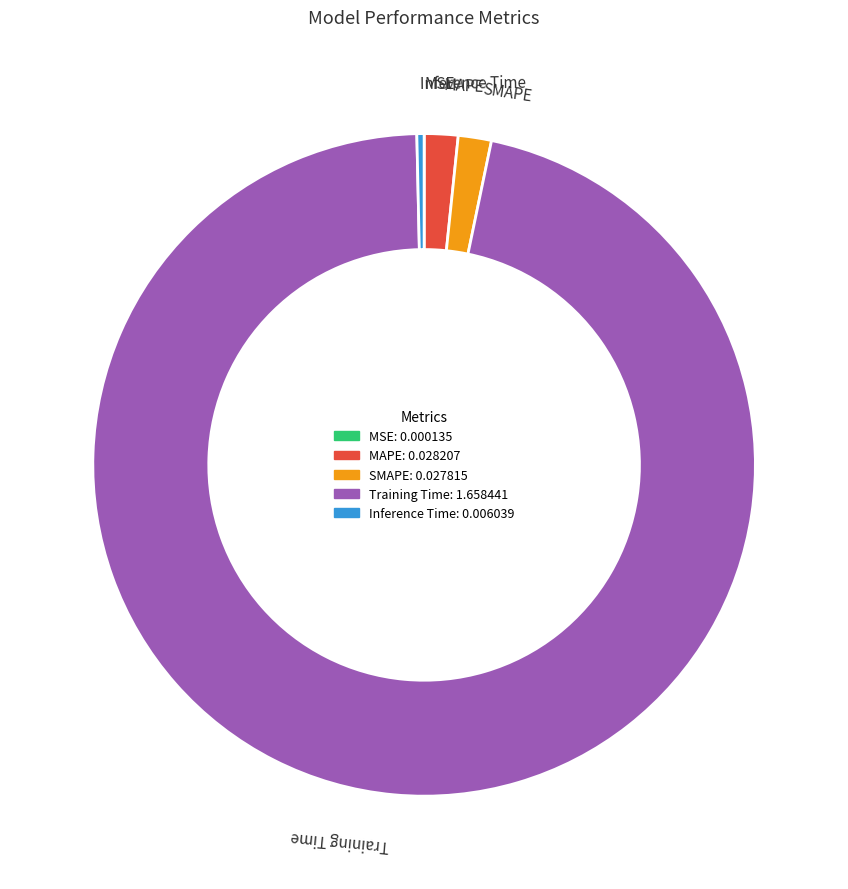

The Training Time slice represents 96% of the pie. True or false?

True